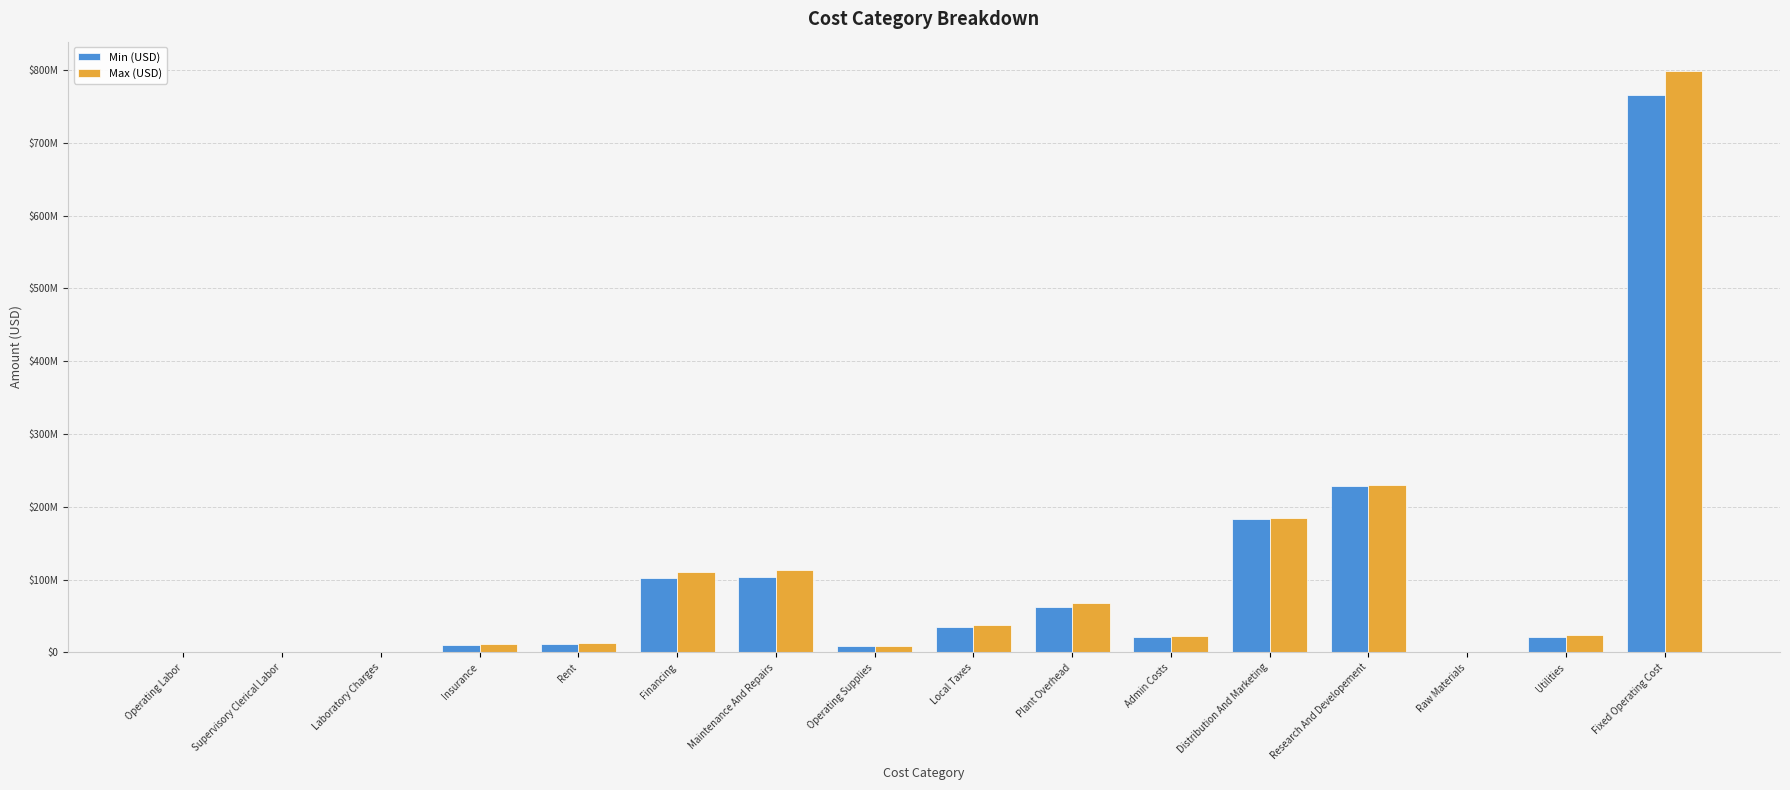

What is the minimum value for Max (USD)?

3147.2